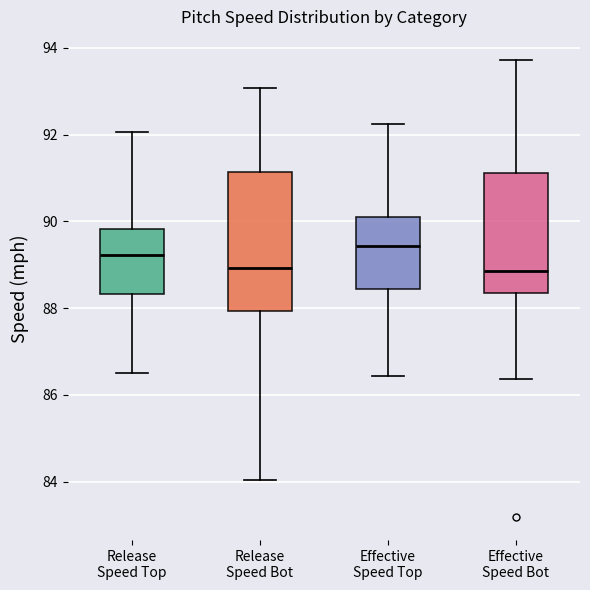

Reading left to right, read every box against the y-axis: the position of its median line, the range the box covers, and the ends of its whiskers. The values are not printed on the chart, so give them approximately, as read against the axis.

Release Speed Top: median 89.2, box 88.4 to 89.8, whiskers 86.6 to 92.0
Release Speed Bot: median 89.0, box 88.0 to 91.2, whiskers 84.0 to 93.0
Effective Speed Top: median 89.4, box 88.4 to 90.2, whiskers 86.4 to 92.2
Effective Speed Bot: median 88.8, box 88.4 to 91.2, whiskers 86.4 to 93.8